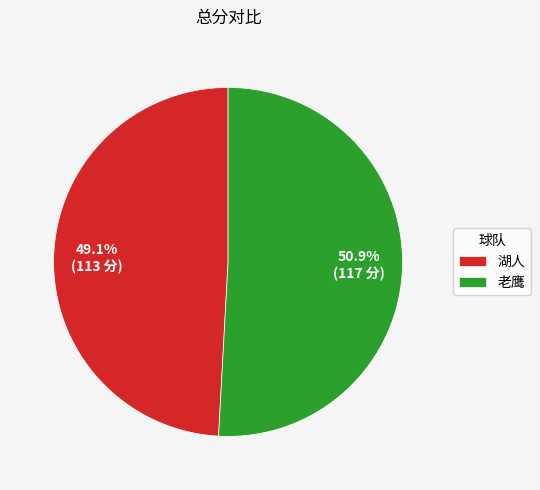

Is the sum of 湖人 and 老鹰 greater than half?

Yes